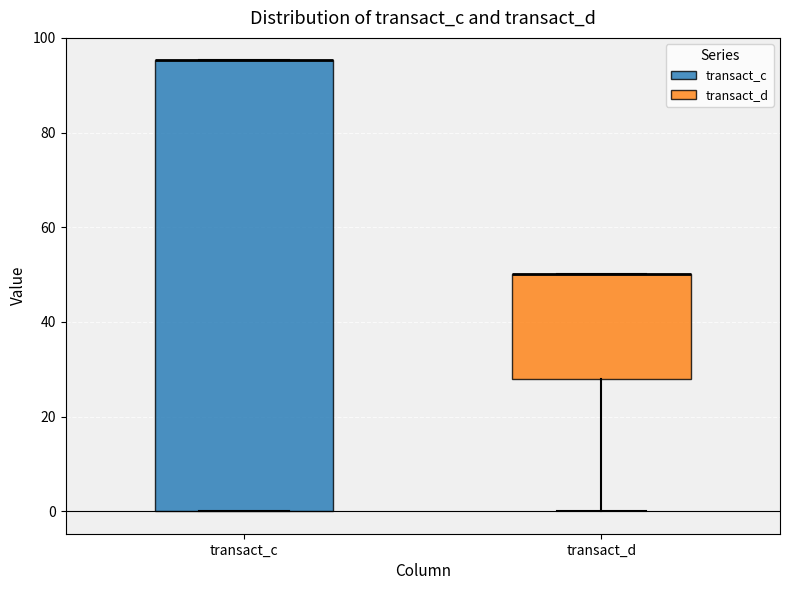

Reading left to right, transcribe this box plot: for each box, give where its median line is, the range the box spans, and where its two whiskers end, as read against the y-axis. The values are not printed on the chart, so give them approximately, as read against the axis.

transact_c: median 96 (drawn on the box's upper edge), box 0 to 96, whiskers 0 to 96
transact_d: median 50 (drawn on the box's upper edge), box 28 to 50, whiskers 0 to 50